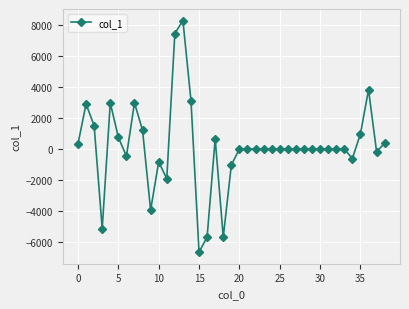

True or false: there are more than 1 points higher than both neighbors.

True